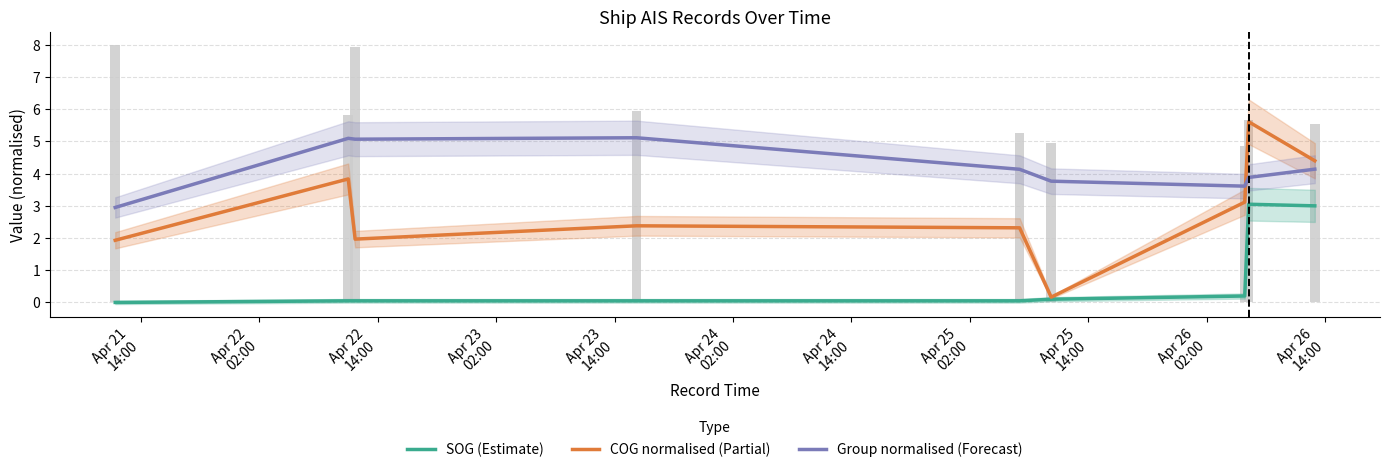

How many positive values does the SOG (Estimate) series have?

8